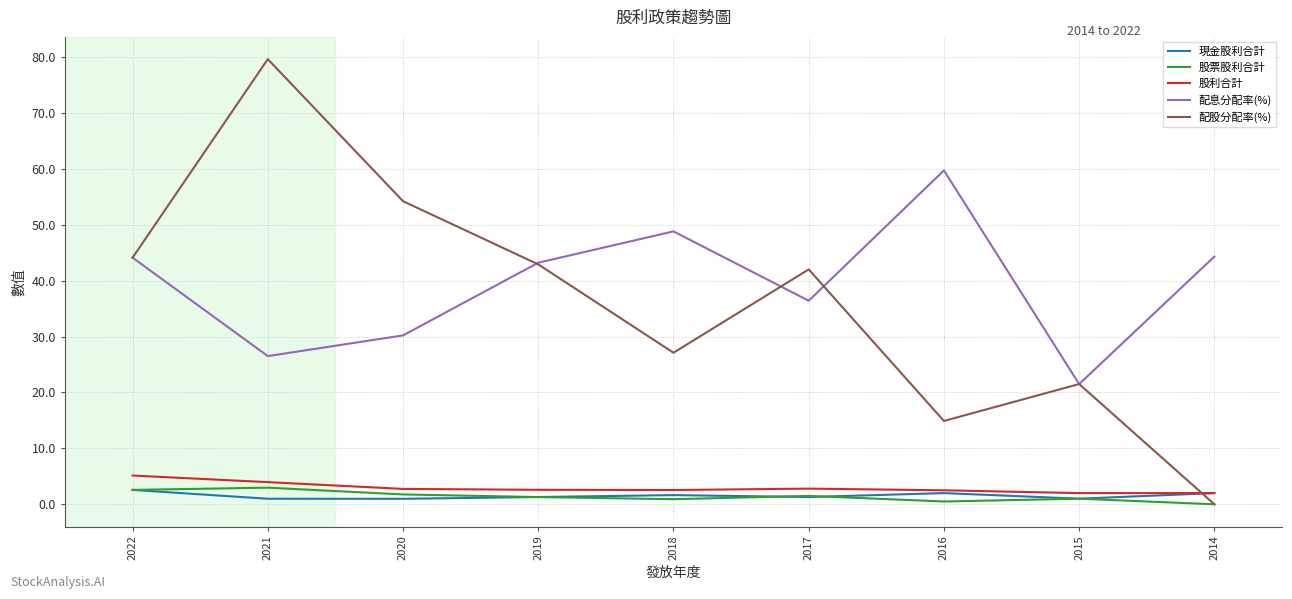

What is the average value of the 股利合計 series?

2.9